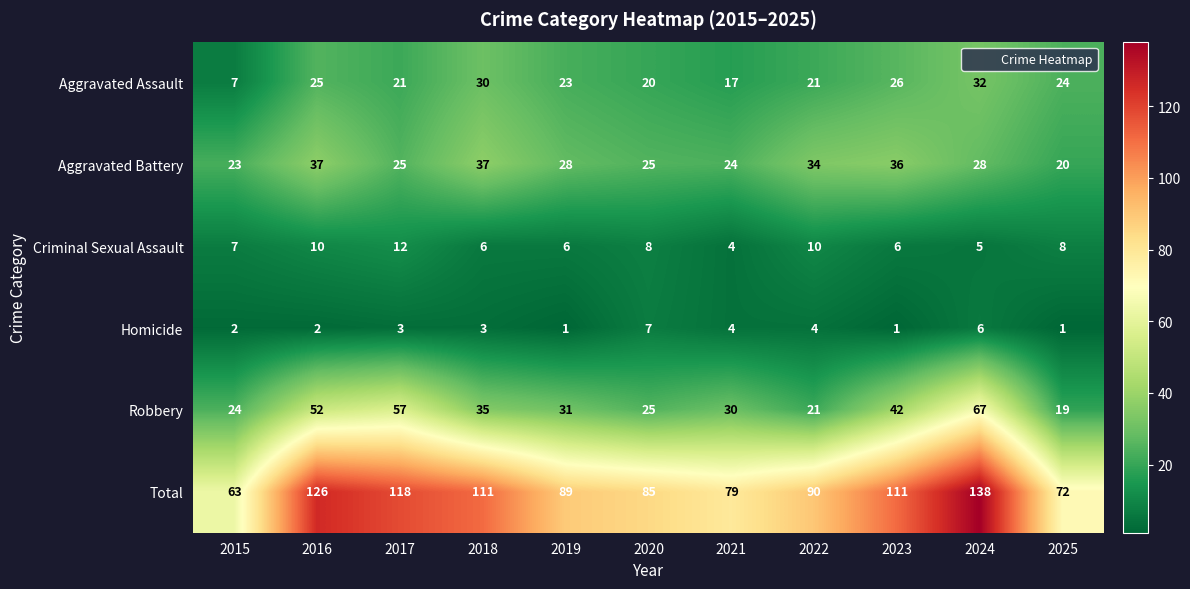

What is the sum of all Aggravated Assault values?

246